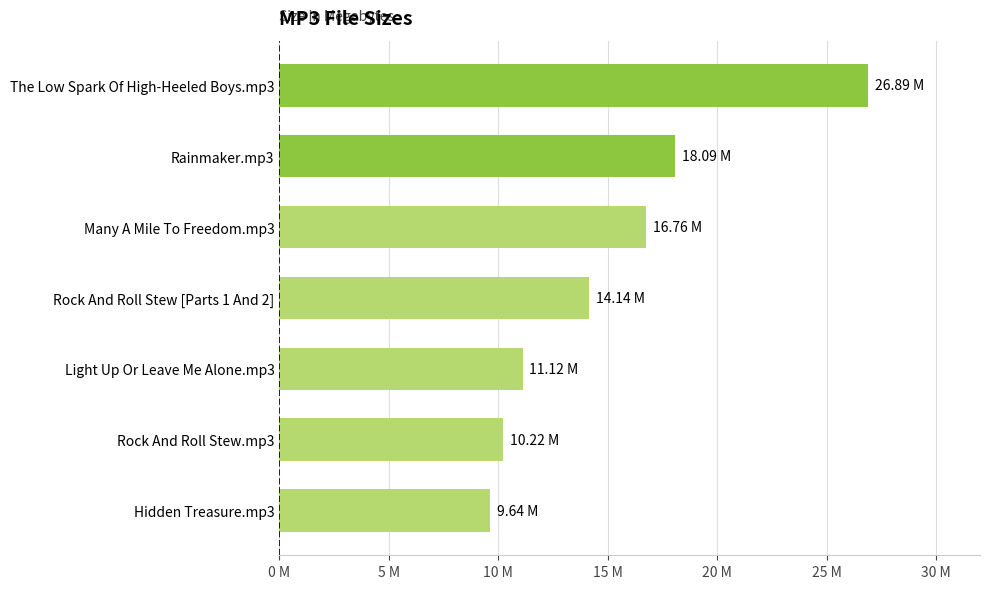

Does the chart contain any negative values?

No